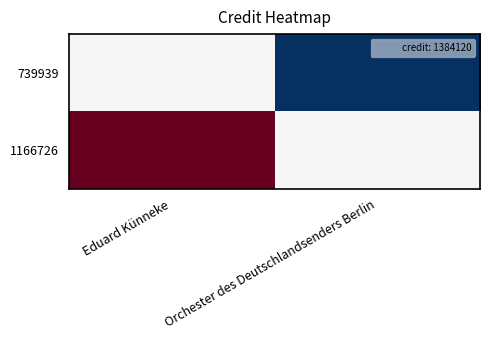

Which has a higher value, Eduard Künneke or Orchester des Deutschlandsenders Berlin?

Eduard Künneke